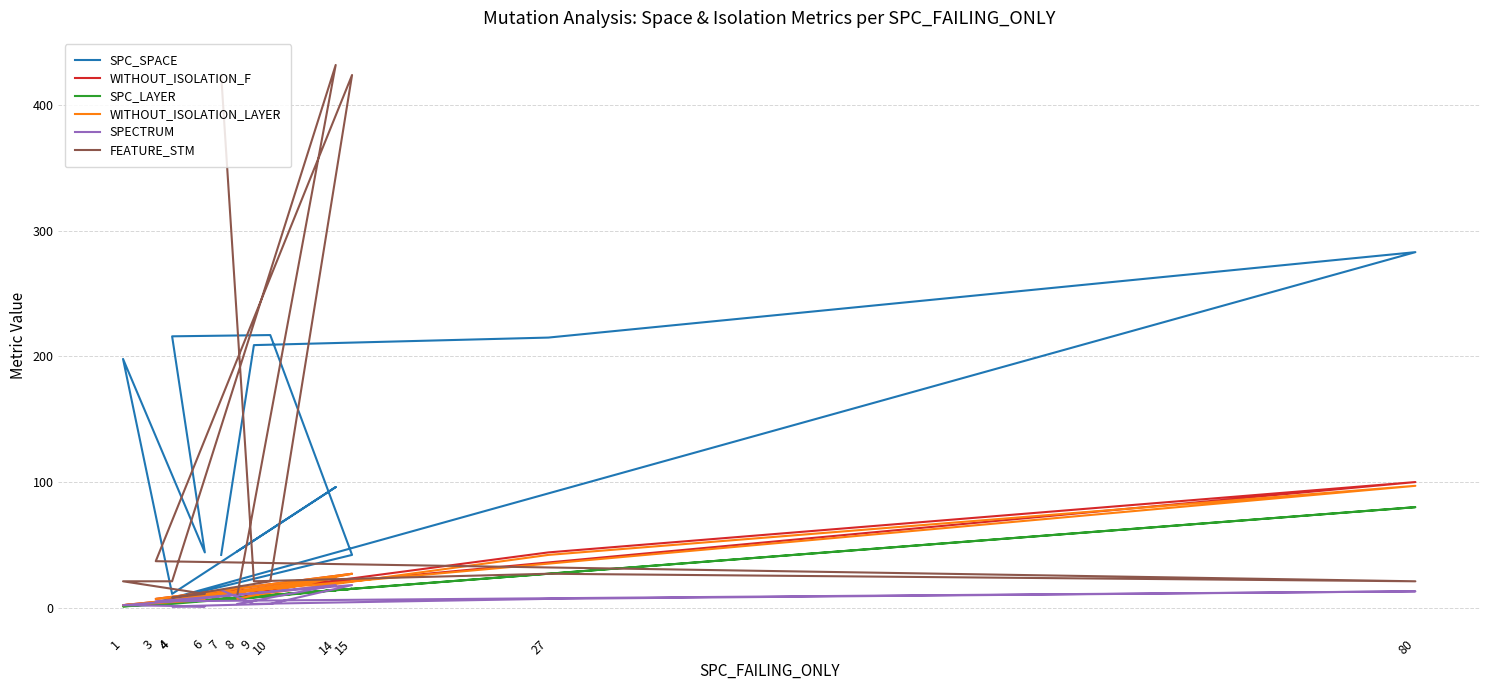

The WITHOUT_ISOLATION_LAYER series shows 7 at 8. True or false?

True